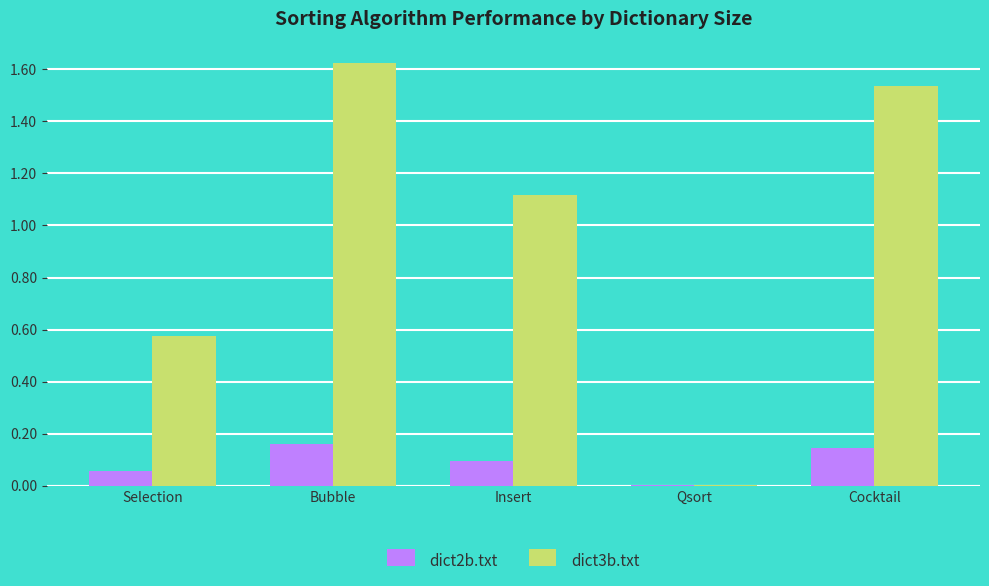

What is the sum of the dict2b.txt values at Insert and Bubble?

0.3